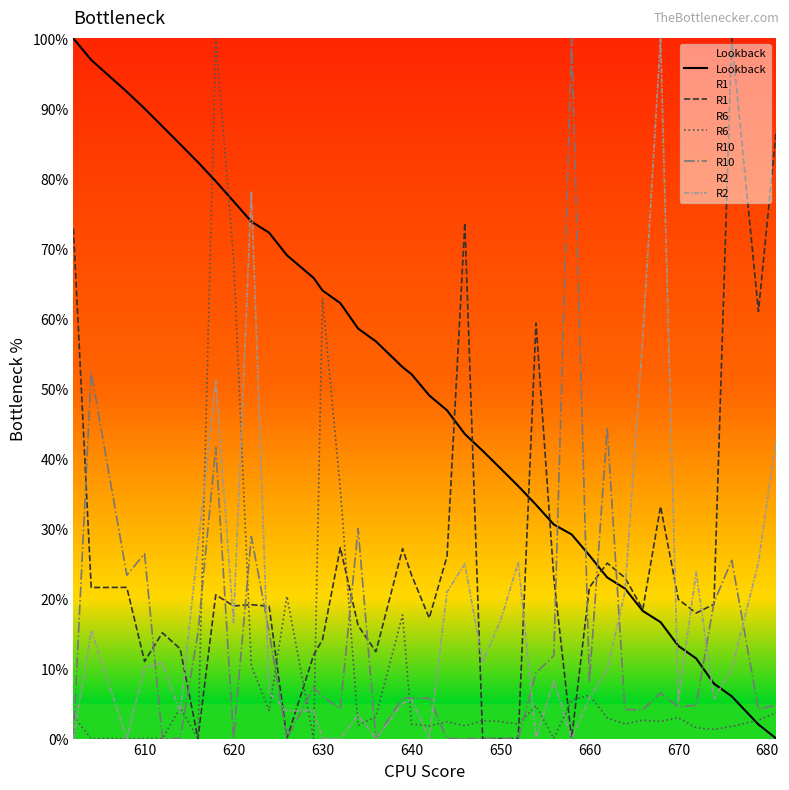

What is the difference between the maximum and minimum values in the Lookback series?

100.0